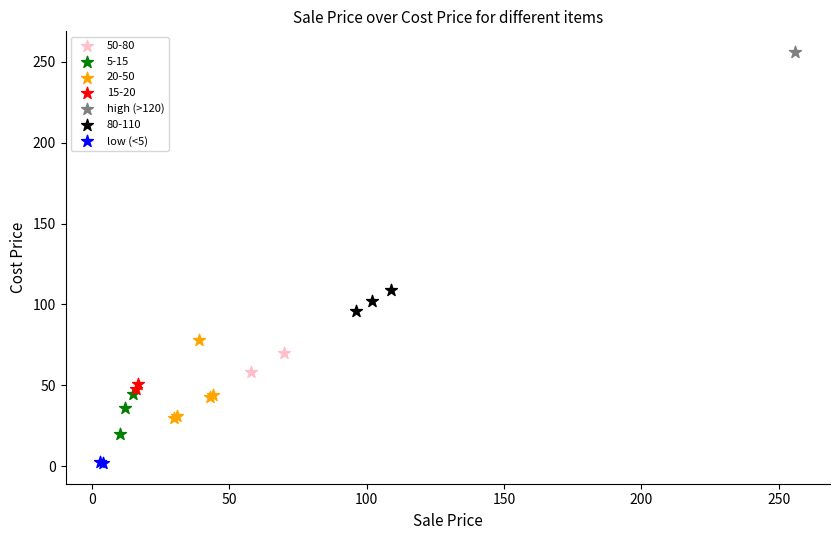

What are all the series names shown in the legend?

50-80, 5-15, 20-50, 15-20, high (>120), 80-110, low (<5)